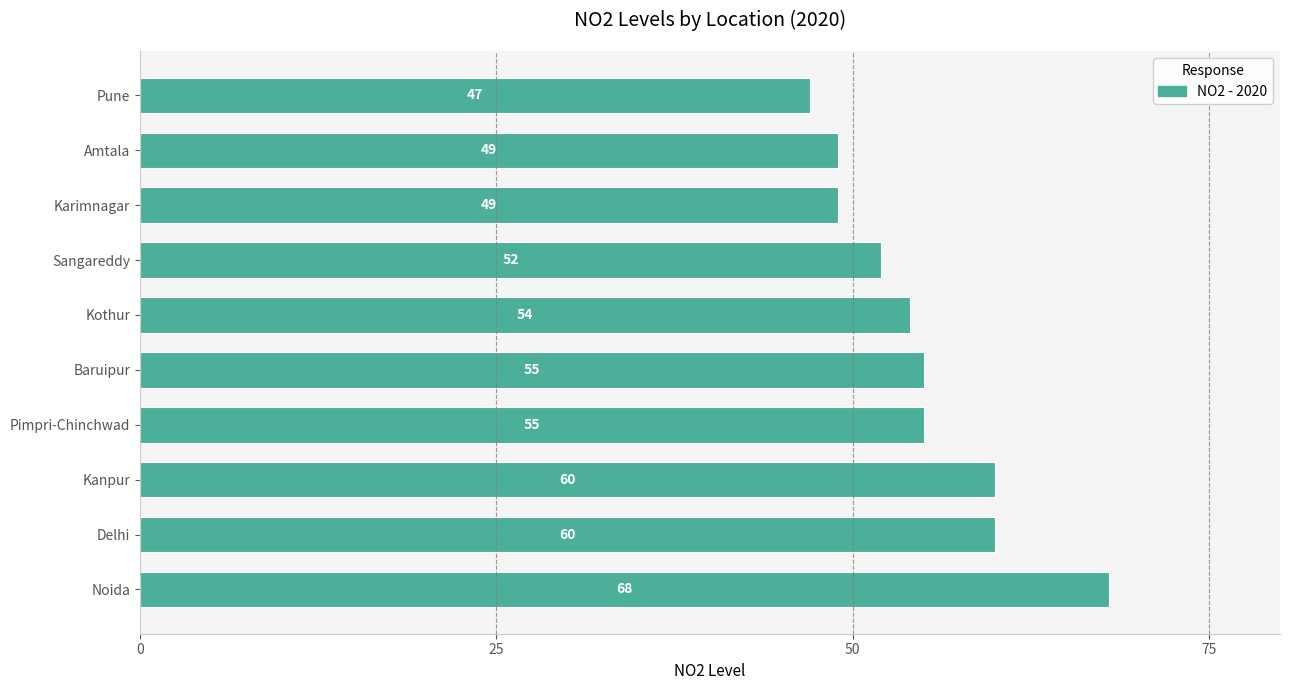

What is the approximate value at Sangareddy?

52